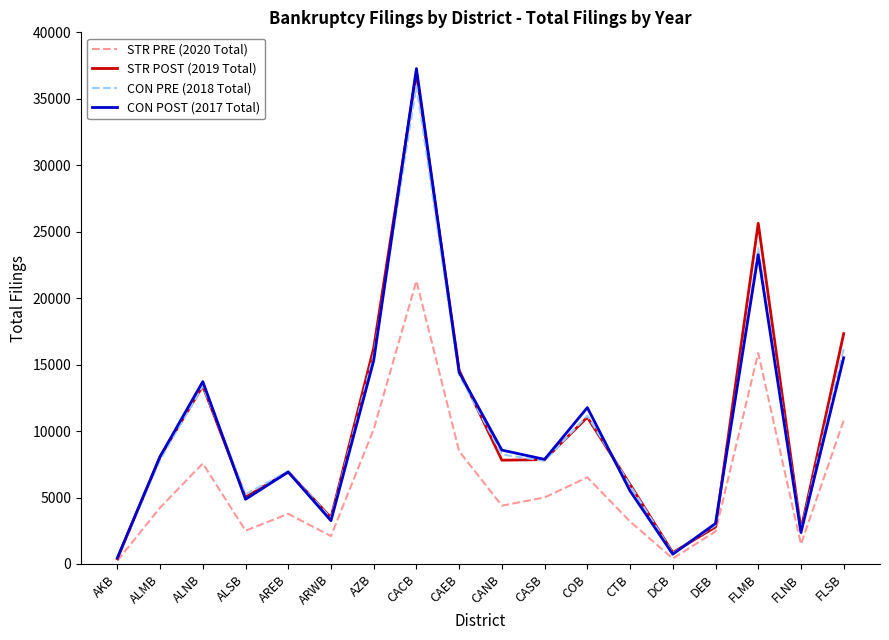

The value of STR POST (2019 Total) at ALNB is 20070. True or false?

False